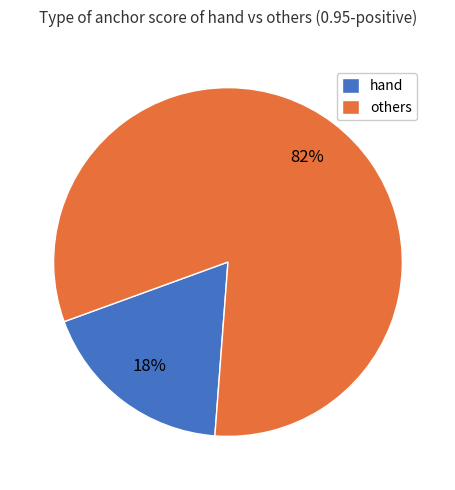

Is it true that hand is 18% of the pie?

True